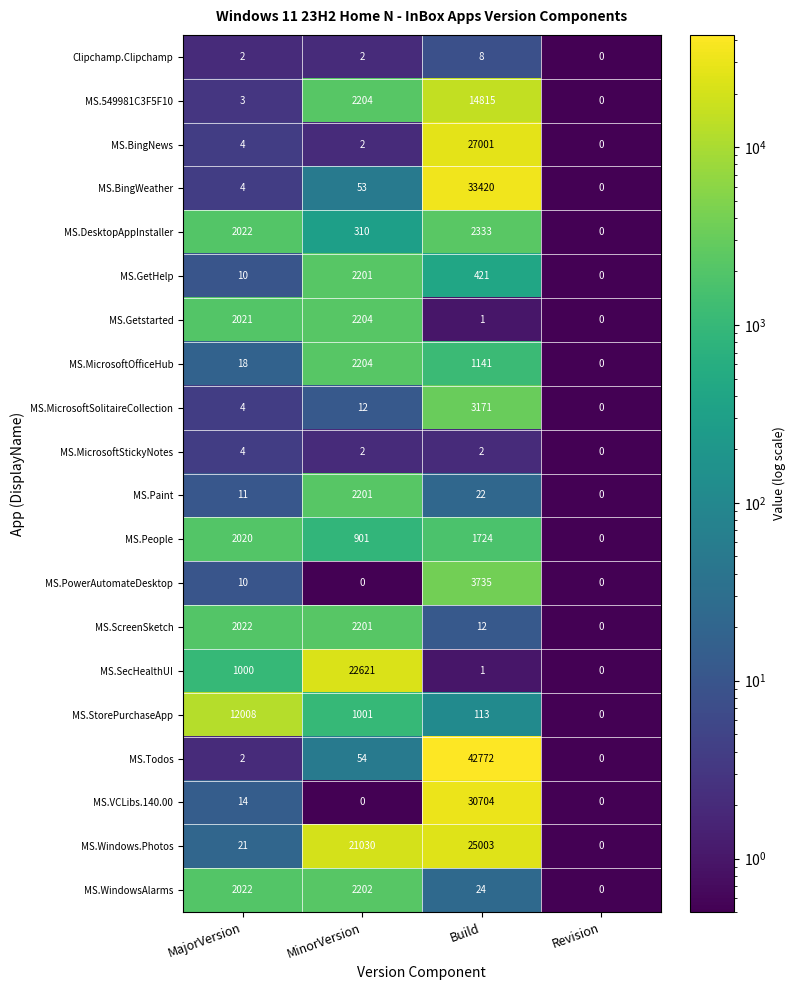

What is the maximum value shown in the chart?

42772